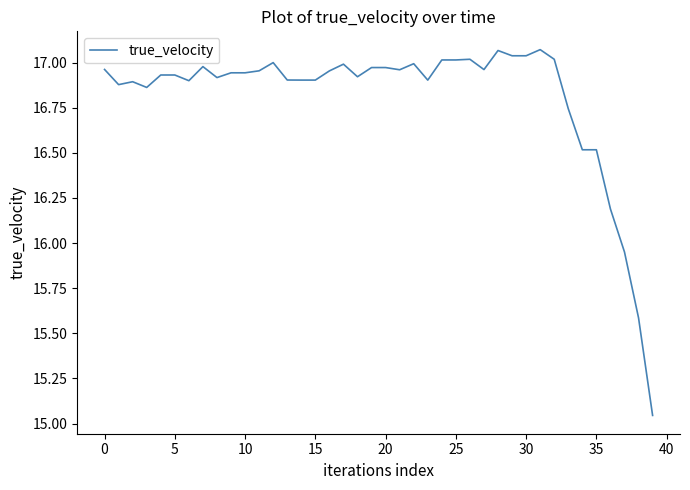

What is the difference between the maximum and minimum values?

2.0